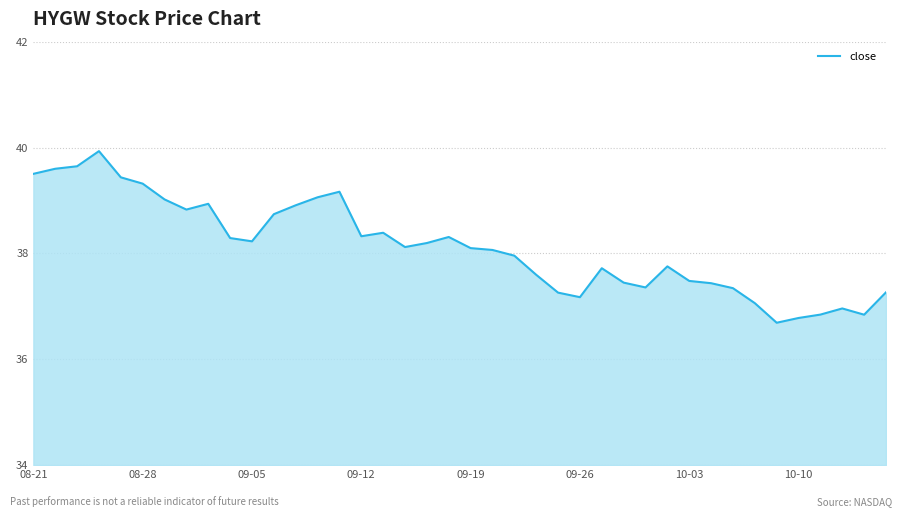

What is the difference between the maximum and minimum values?

3.2